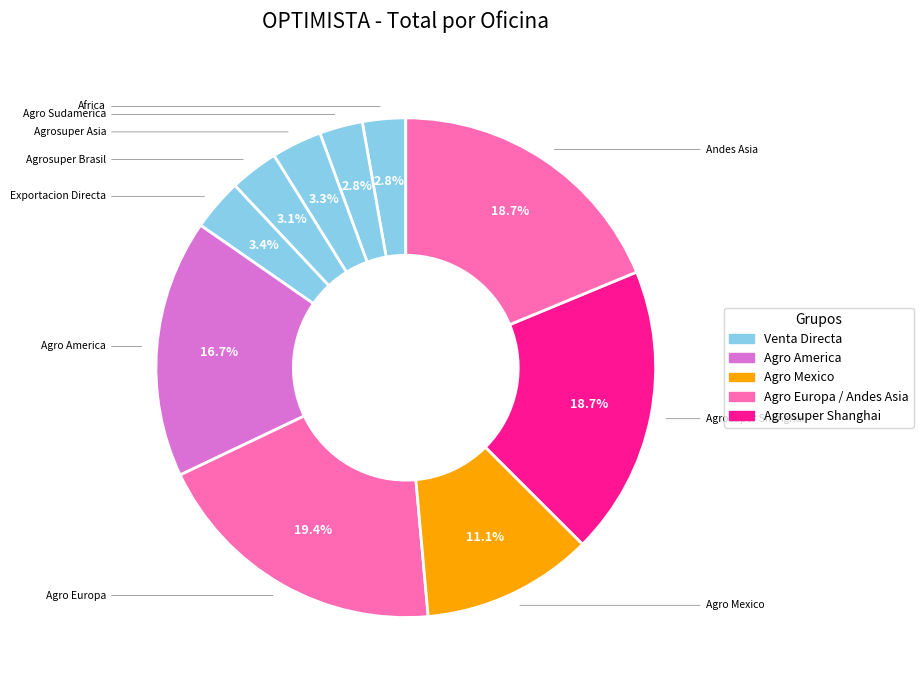

How many slices are in this pie chart?

10